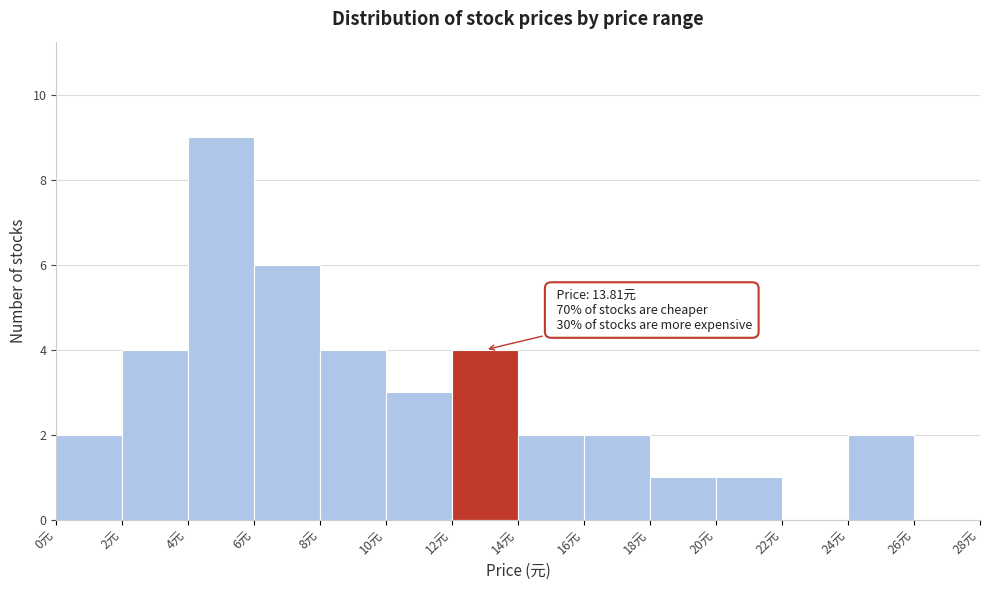

Over which range of the x-axis is the bar tallest?

4 to 6